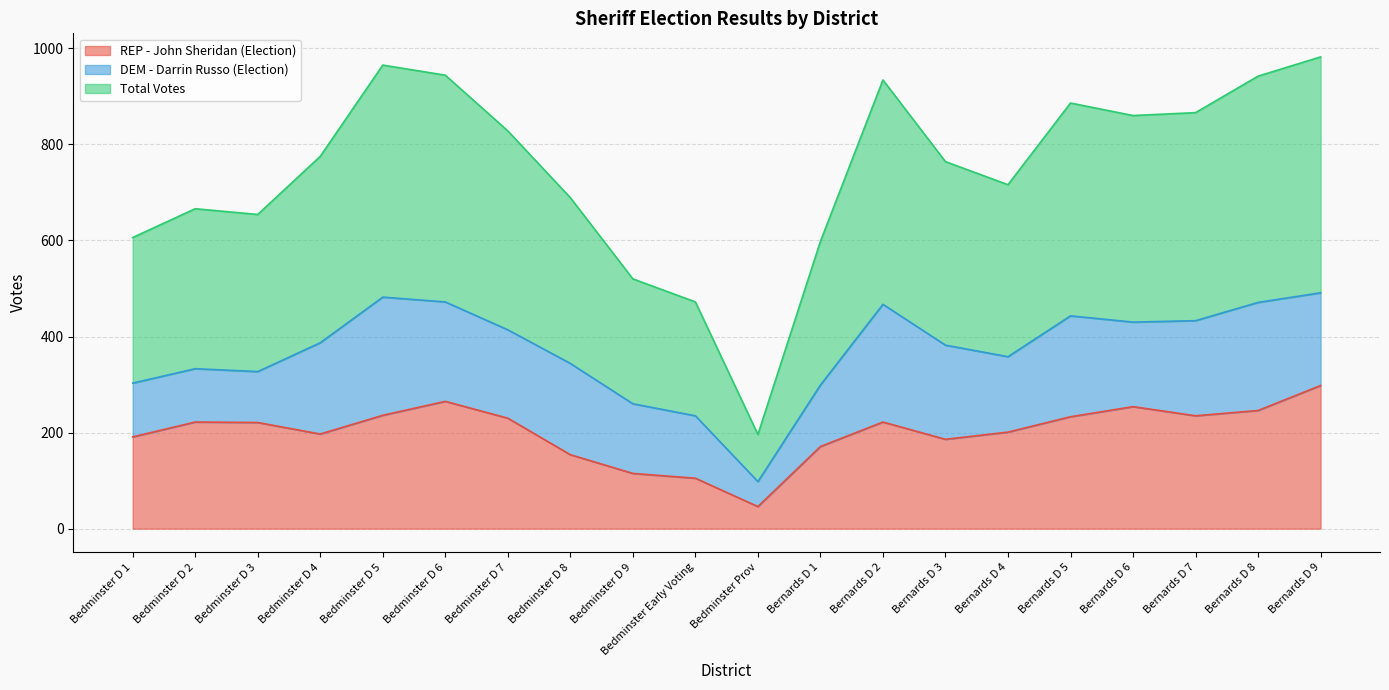

What is the minimum value for Total Votes?

196